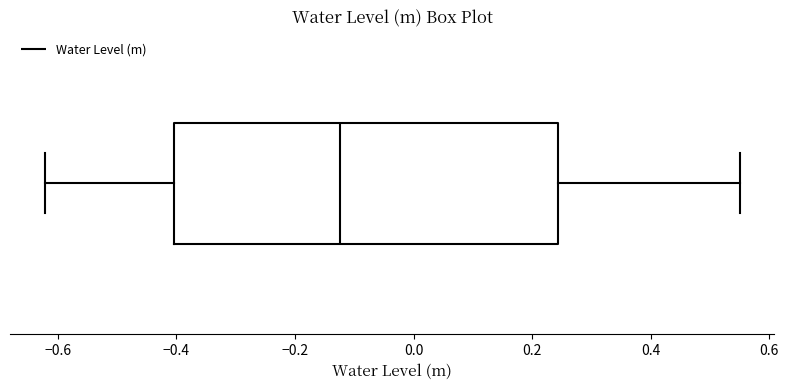

Transcribe this box plot: give where the median line is, the range the box spans, and where the two whiskers end, as read against the x-axis. The values are not printed on the chart, so give them approximately, as read against the axis.

median -0.12, box -0.40 to 0.24, whiskers -0.62 to 0.56